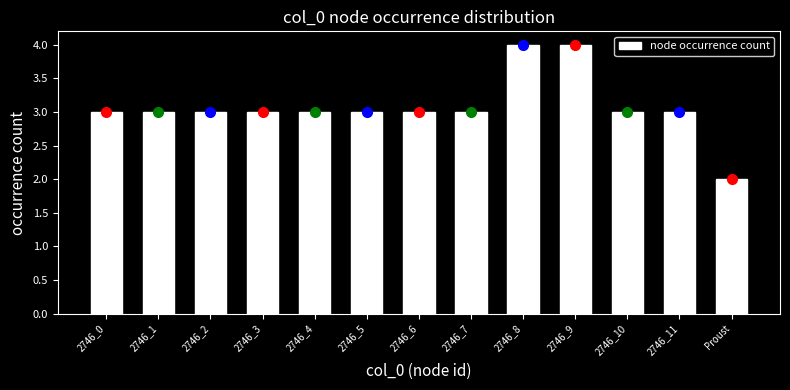

Reading right to left, list all the values displayed in this chart.

Proust=2	2746_11=3	2746_10=3	2746_9=4	2746_8=4	2746_7=3	2746_6=3	2746_5=3	2746_4=3	2746_3=3	2746_2=3	2746_1=3	2746_0=3